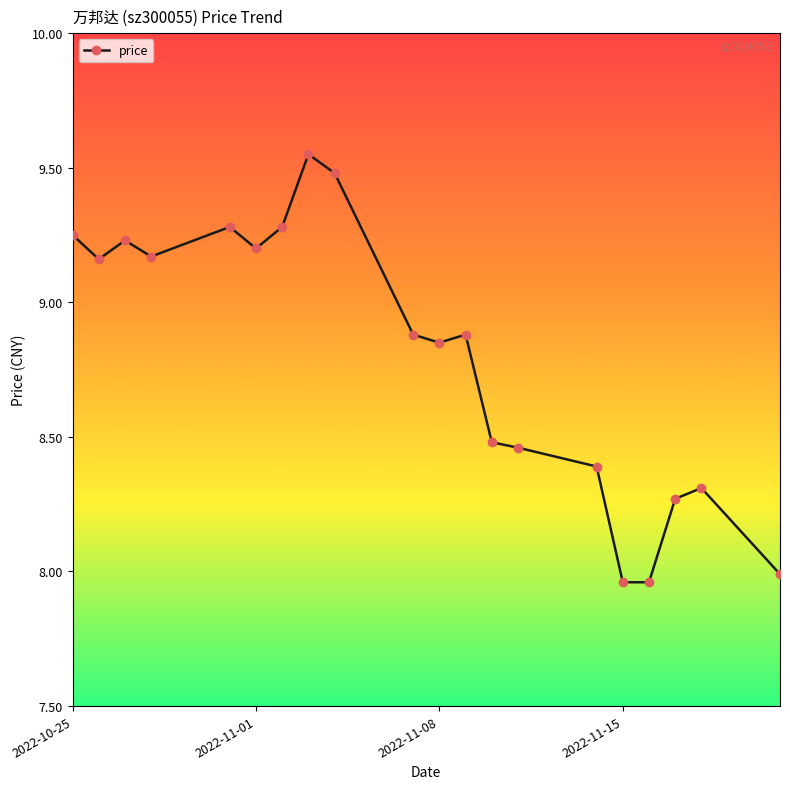

True or false: there are more than 0 points higher than both neighbors.

True